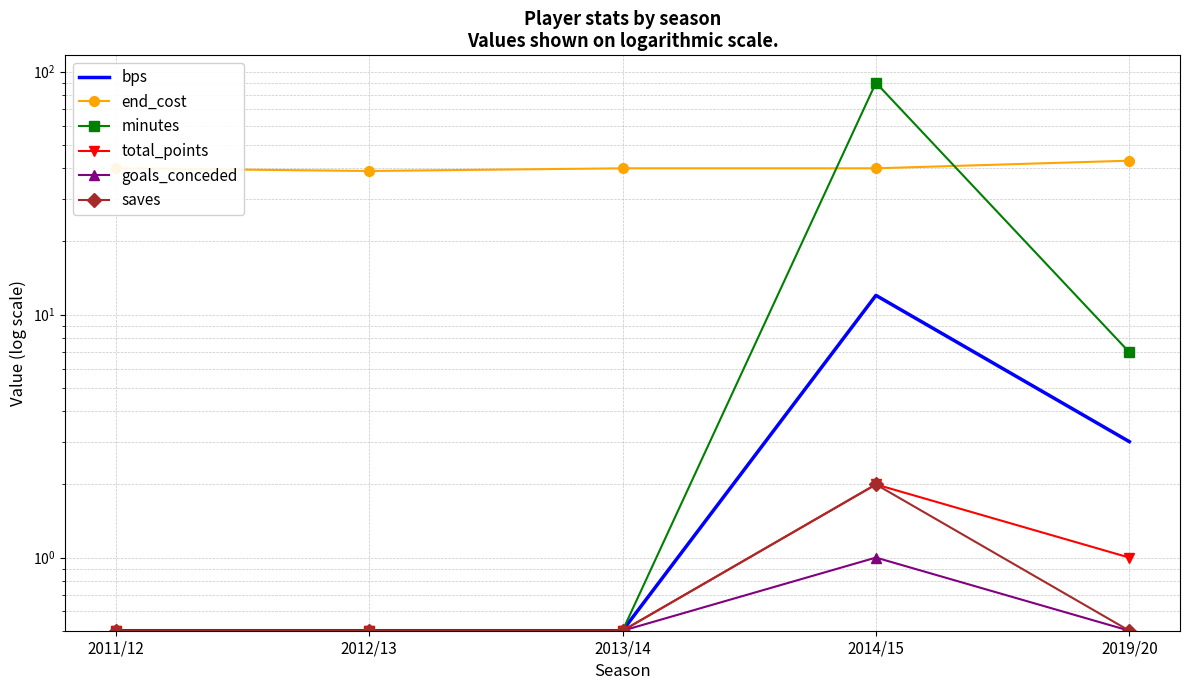

How many lines are shown in the chart?

6